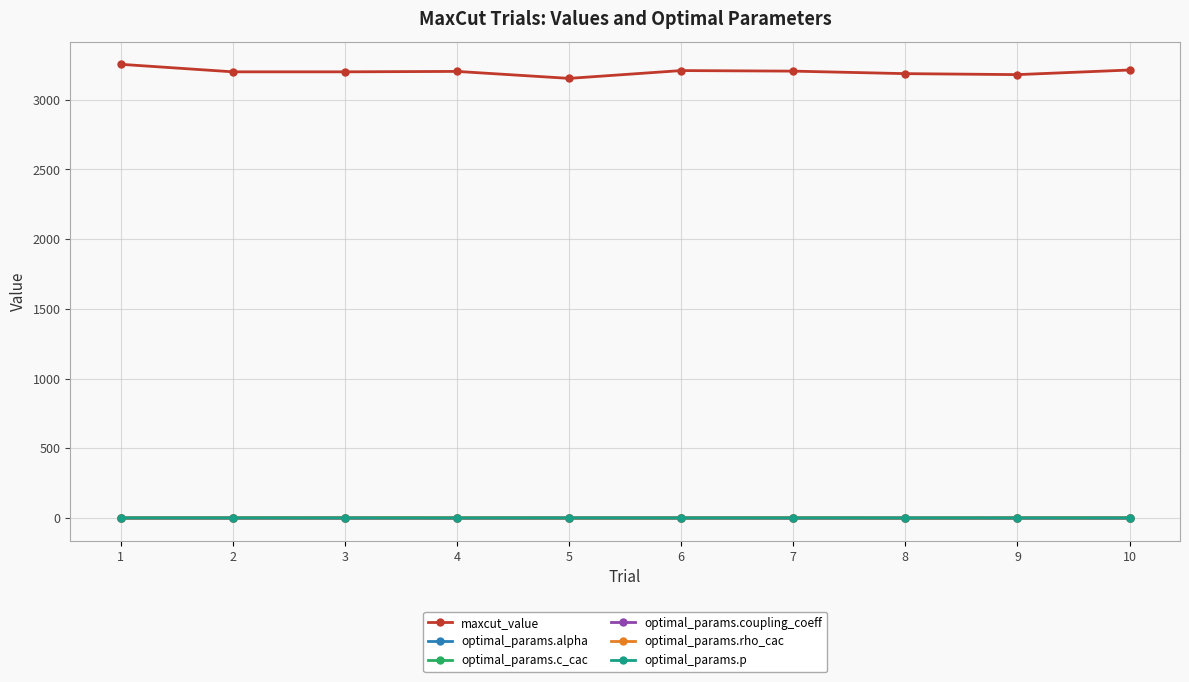

What is the greatest value displayed?

3254.0